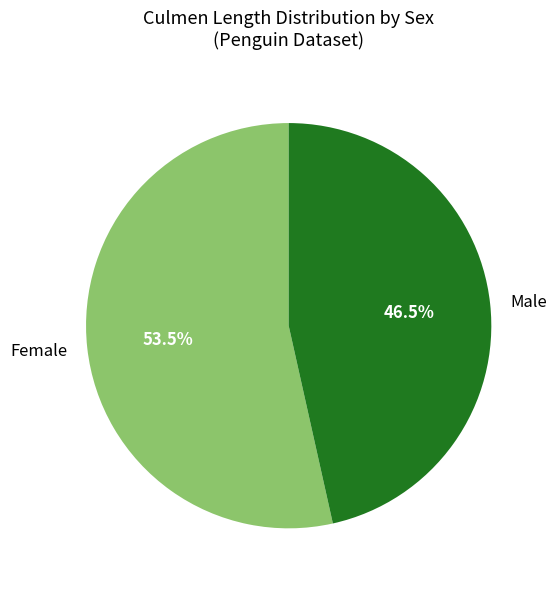

What percentage is NOT represented by Female?

46.5%